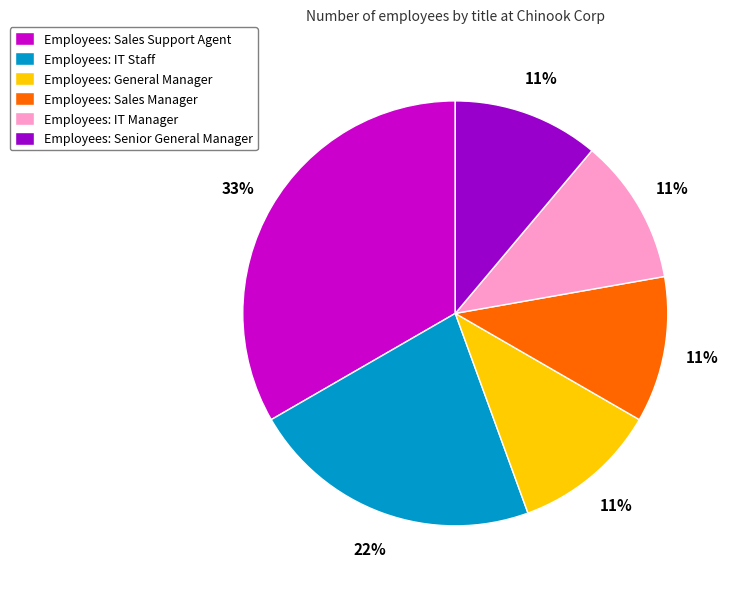

To the nearest percent, what is the difference between the largest and smallest slice percentages?

22%